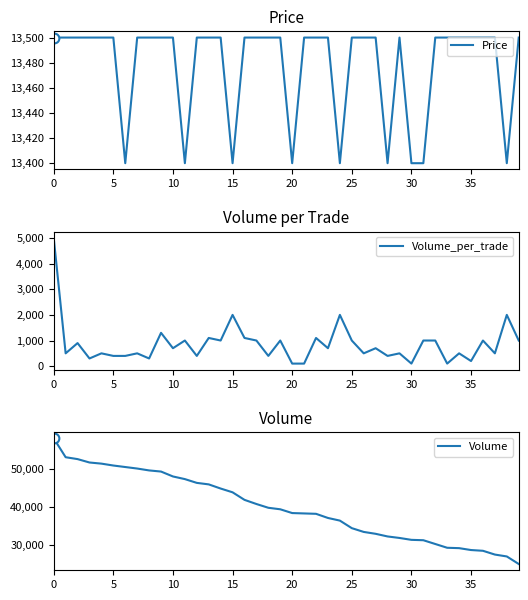

How many values in the Volume_per_trade series exceed 700?

18